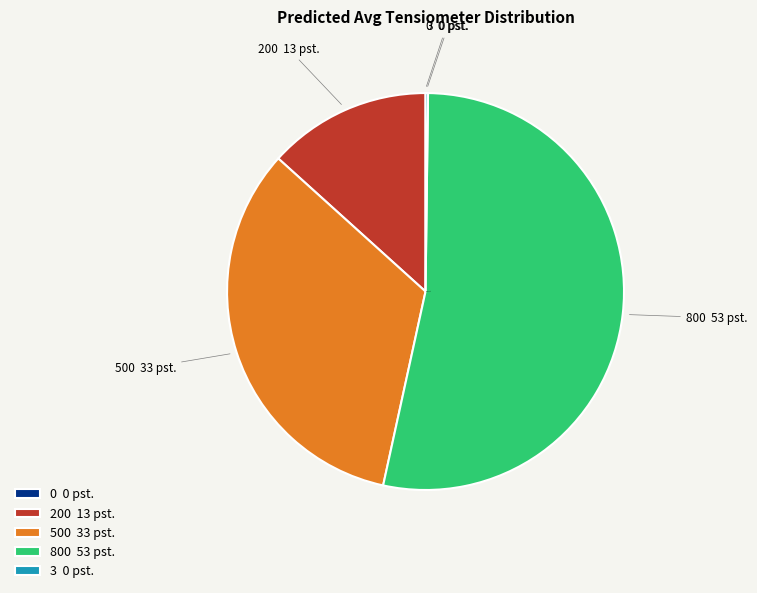

Is there any slice that represents more than half of the pie?

Yes